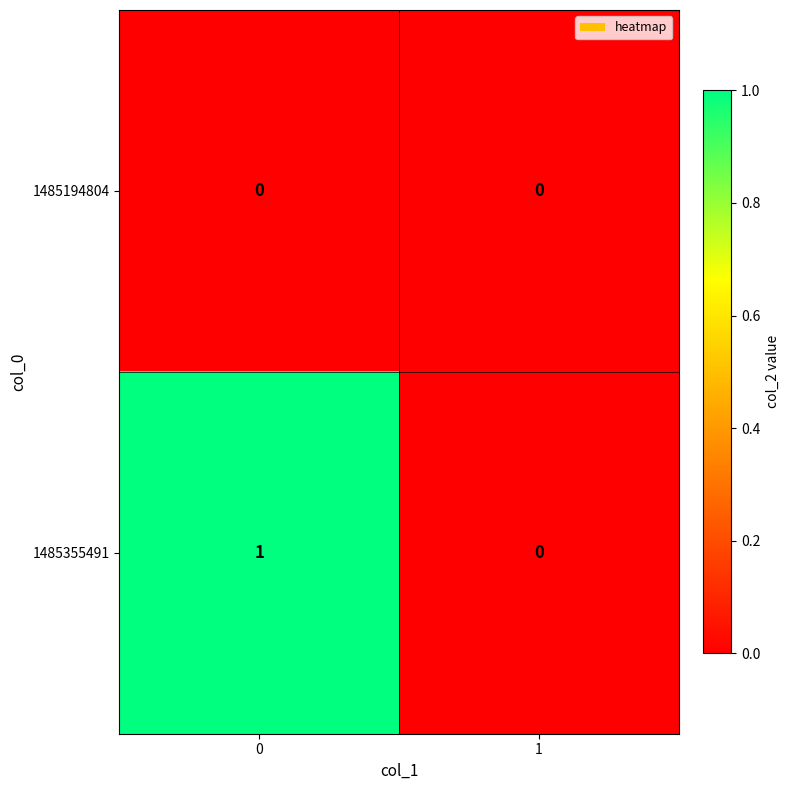

The 1485194804 series shows 0 at 1. True or false?

True